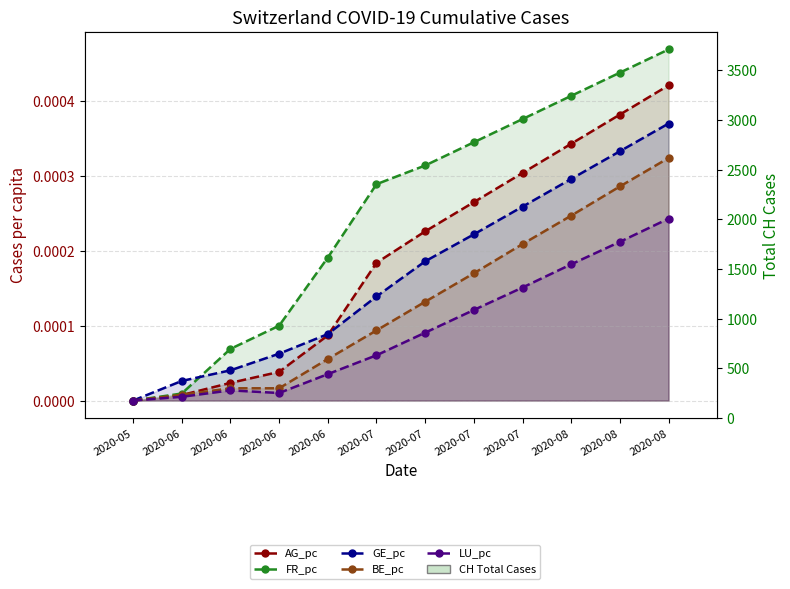

Which category has the highest value across all series?

2020-08